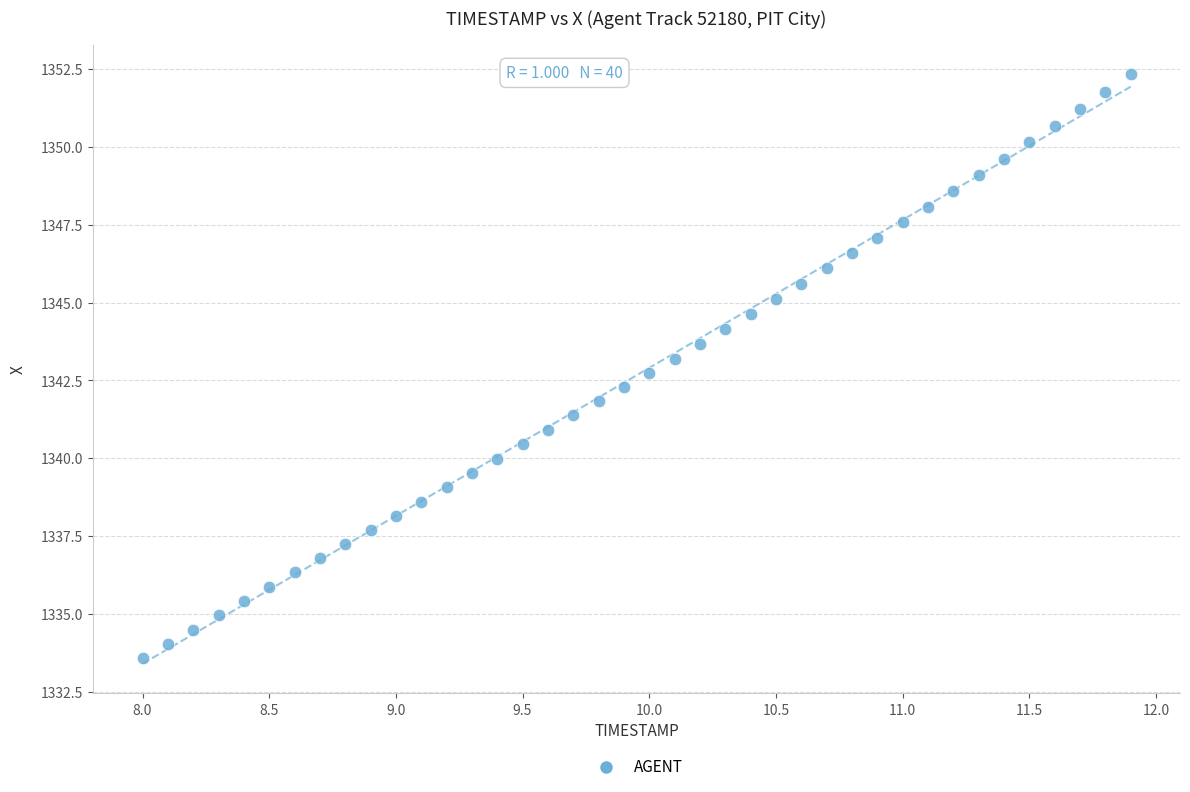

What is the range of X values (max minus min)?

3.9